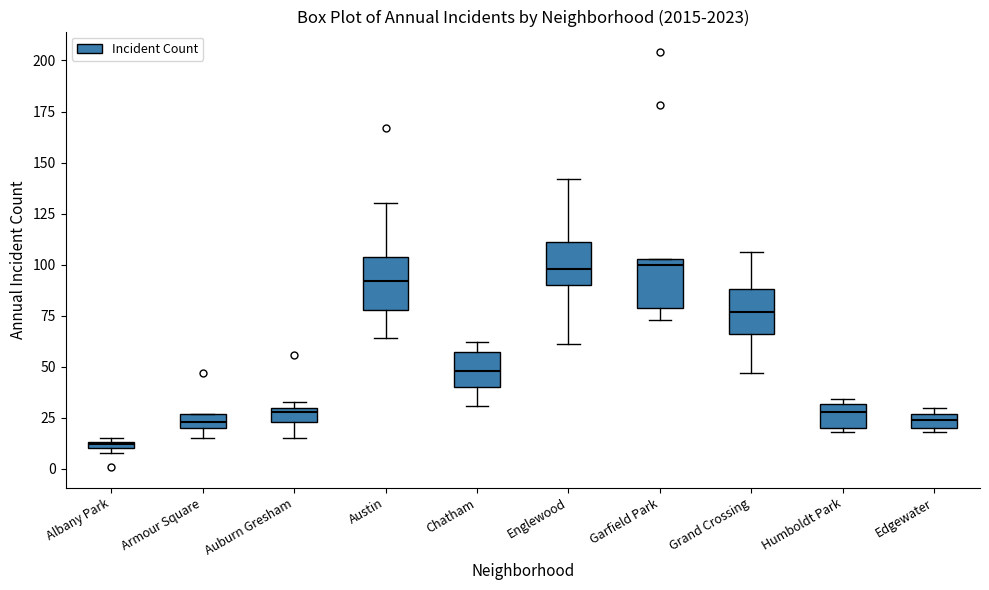

Where is the upper edge of the box for Edgewater on the y-axis? The values are not printed on the chart, so give them approximately, as read against the axis.

25